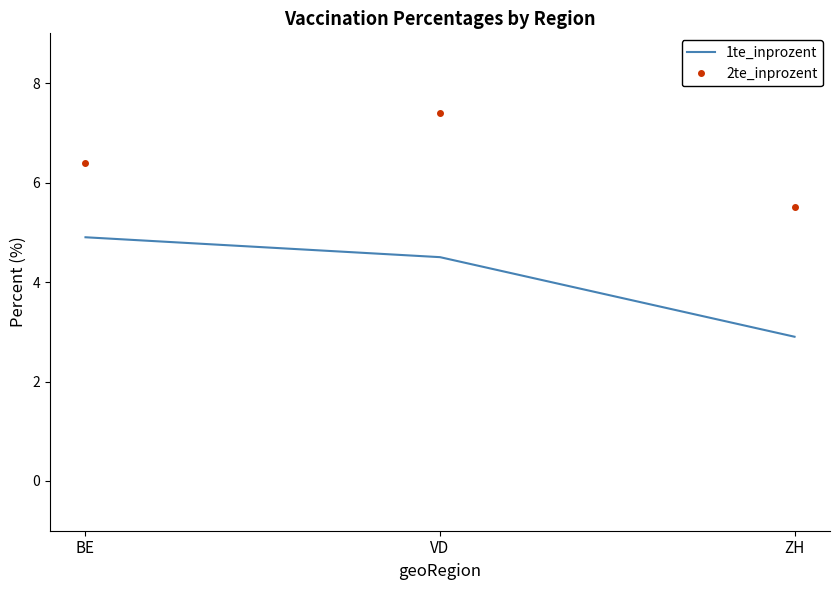

Count the number of categories in the chart.

3